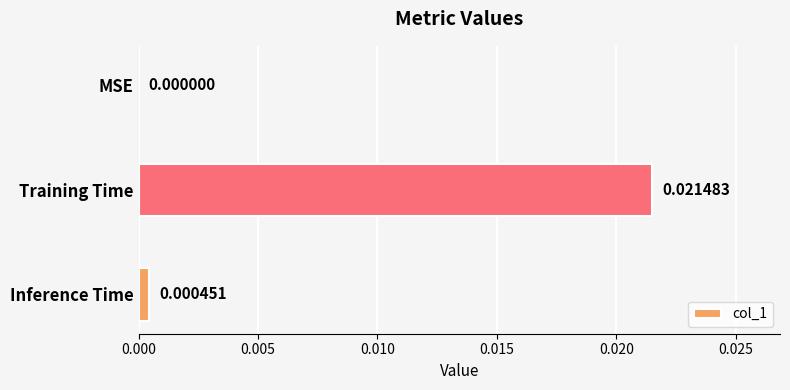

At which category does the chart reach its peak across all series?

Training Time